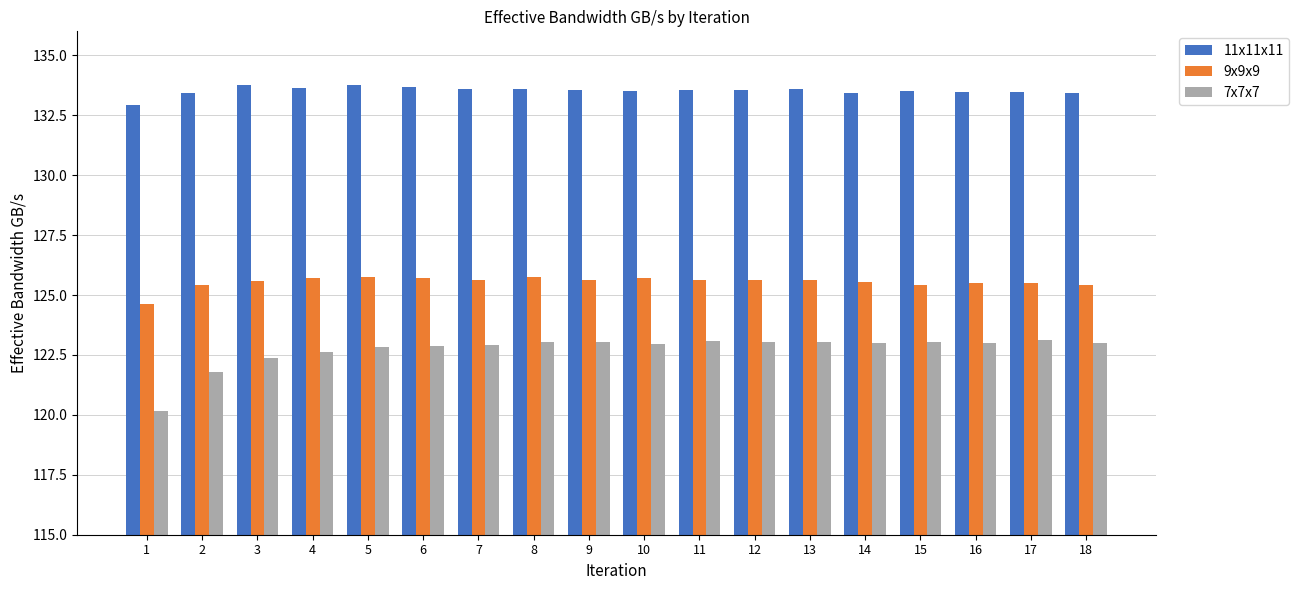

What is the sum of the 7x7x7 values at 1 and 3?

242.5